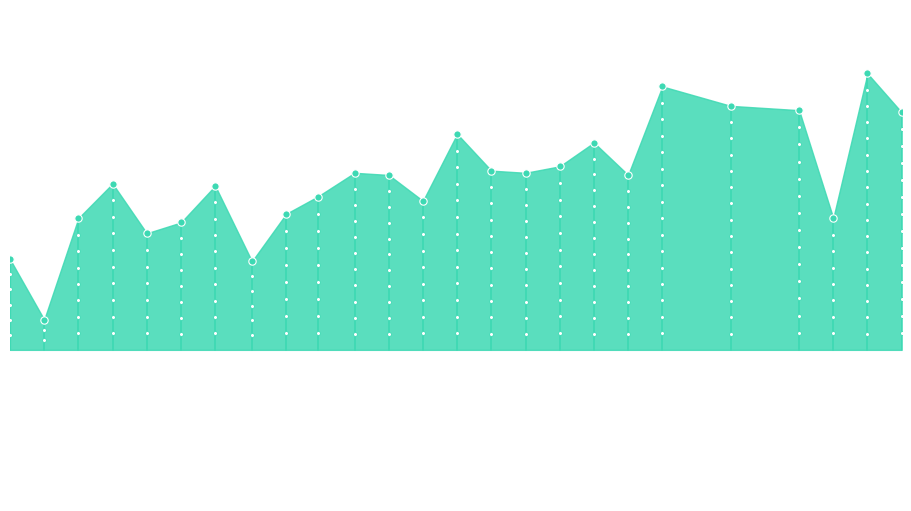

Between 2023-03-17 and 2022-12-16, which is larger?

2023-03-17